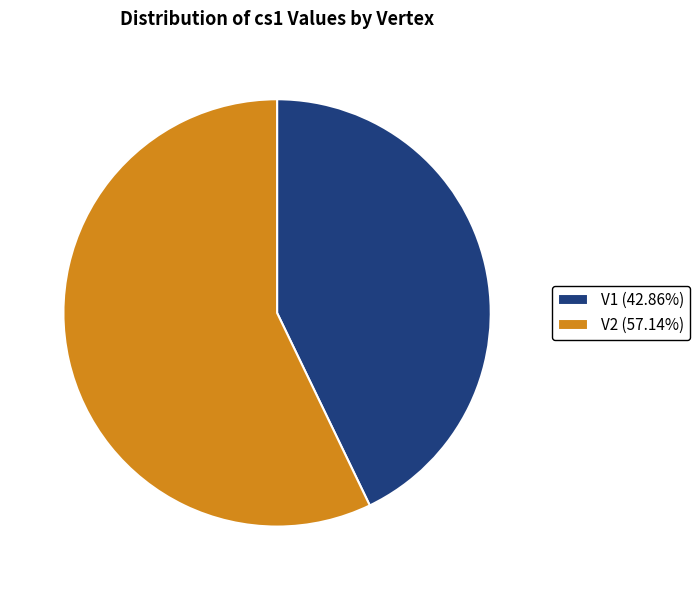

What is the majority slice?

V2